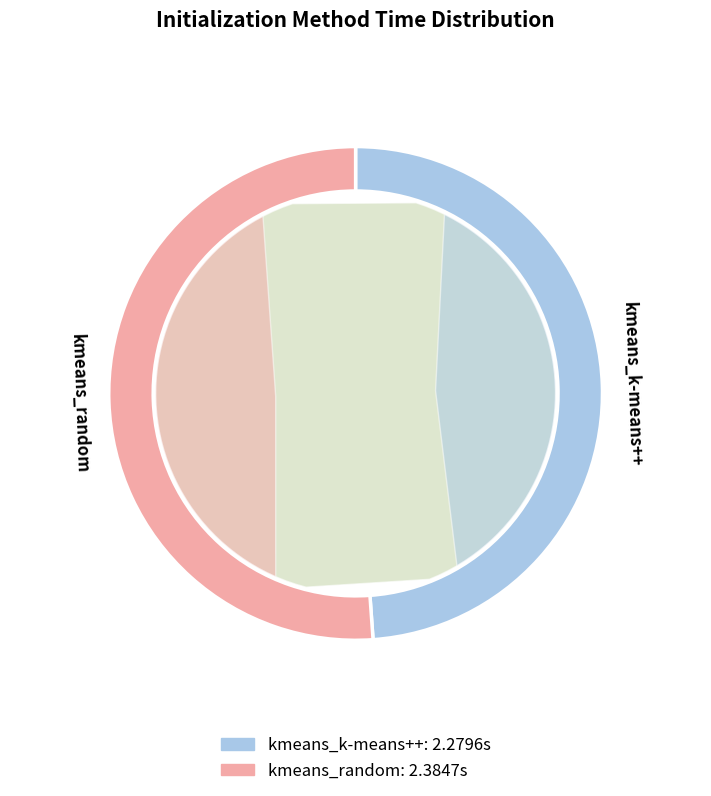

Is there any slice that represents more than half of the pie?

Yes